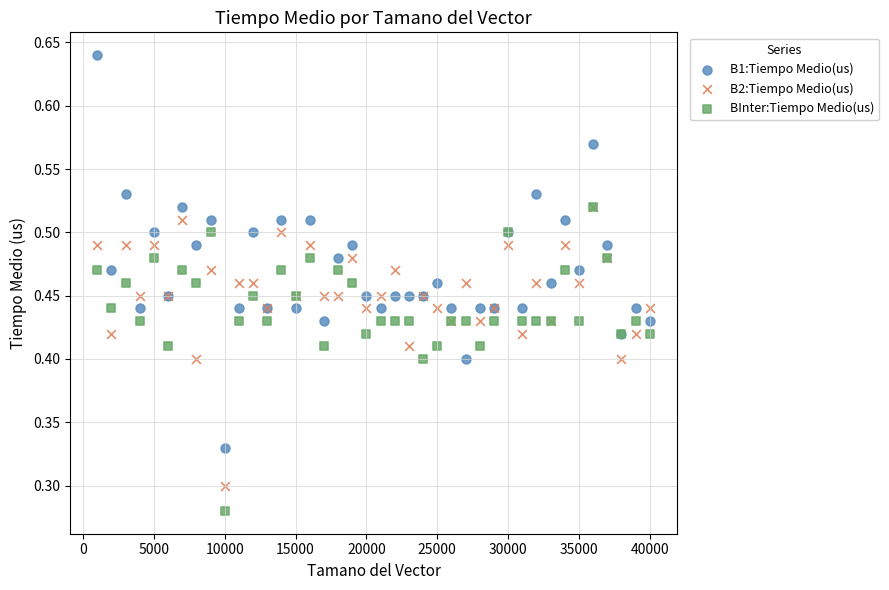

Which series reaches the minimum Y coordinate?

BInter:Tiempo Medio(us)